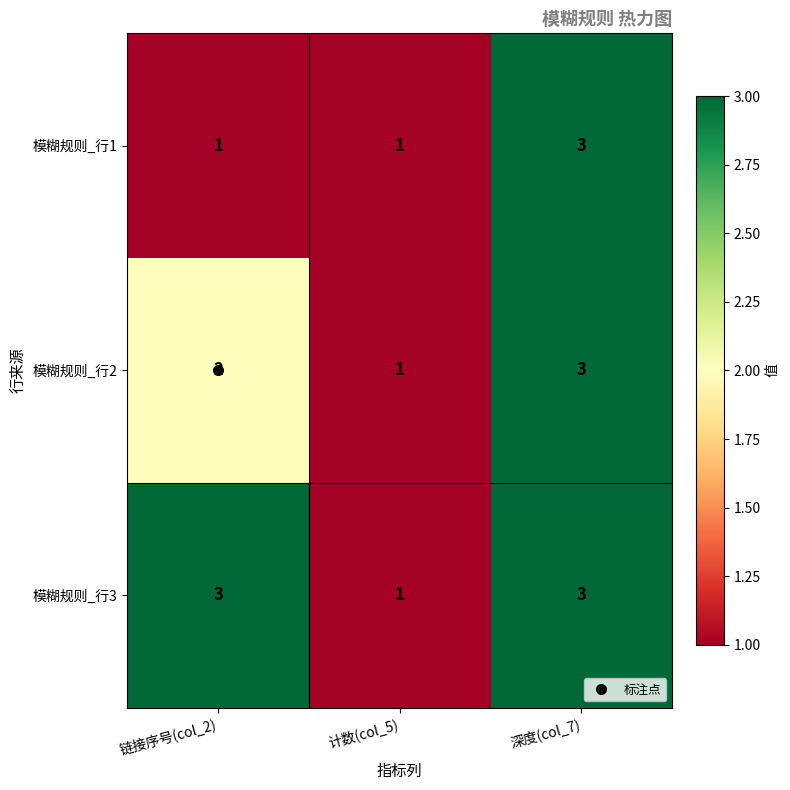

At which category is the sum across all series the highest?

深度(col_7)